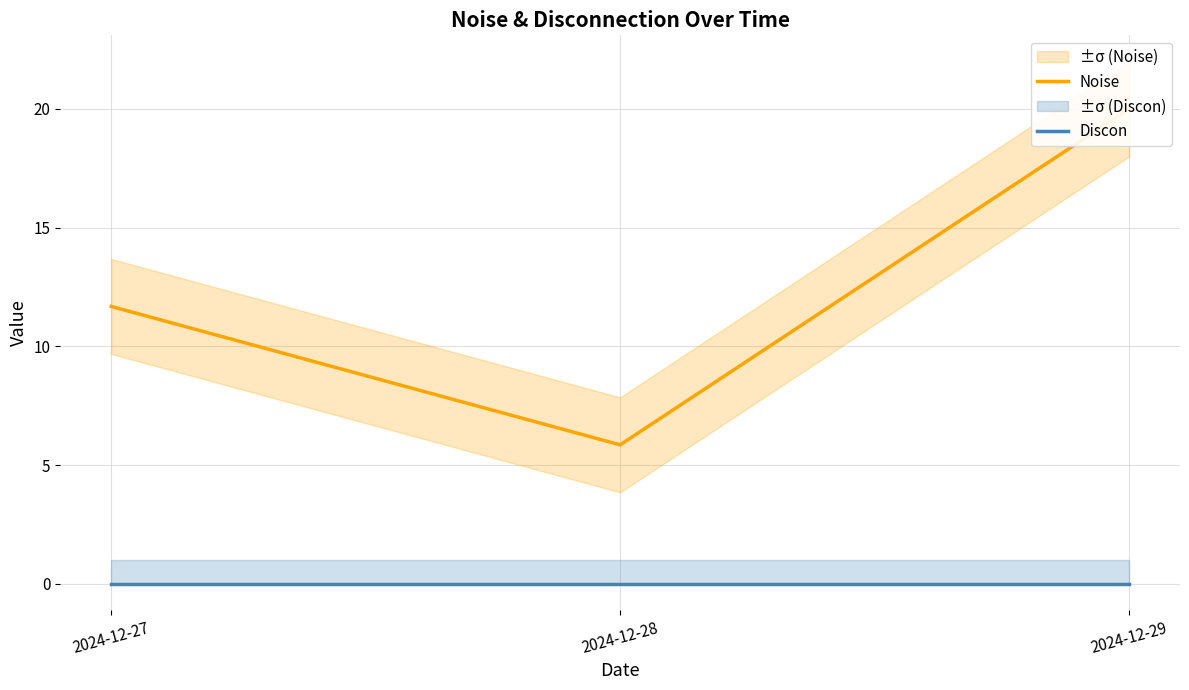

How many categories are shown in the chart?

3